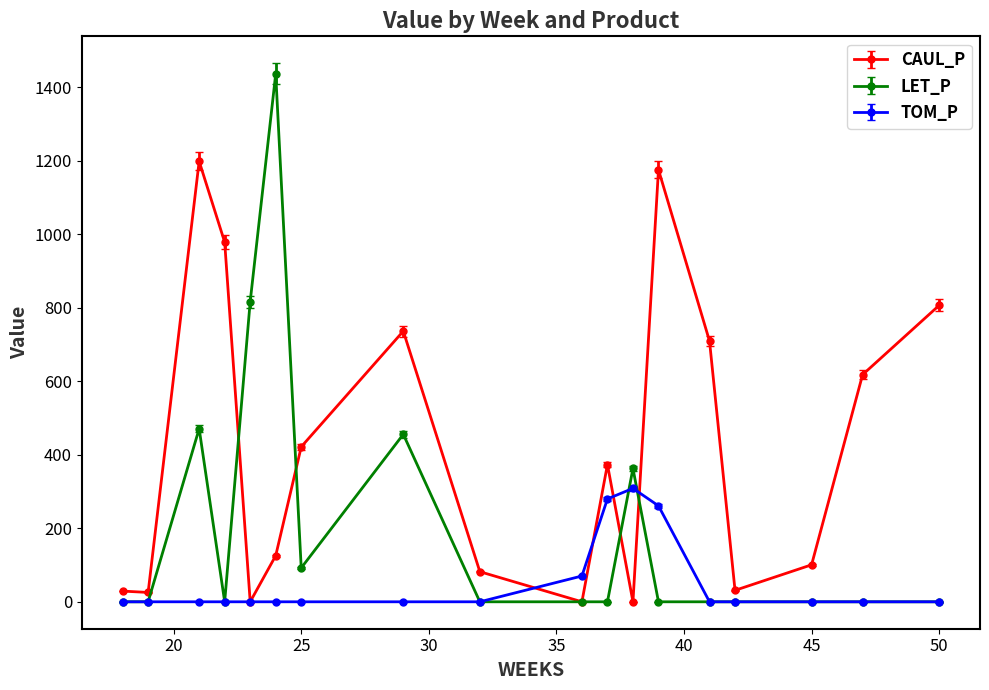

What is the difference between the maximum and minimum values in the LET_P series?

1436.4